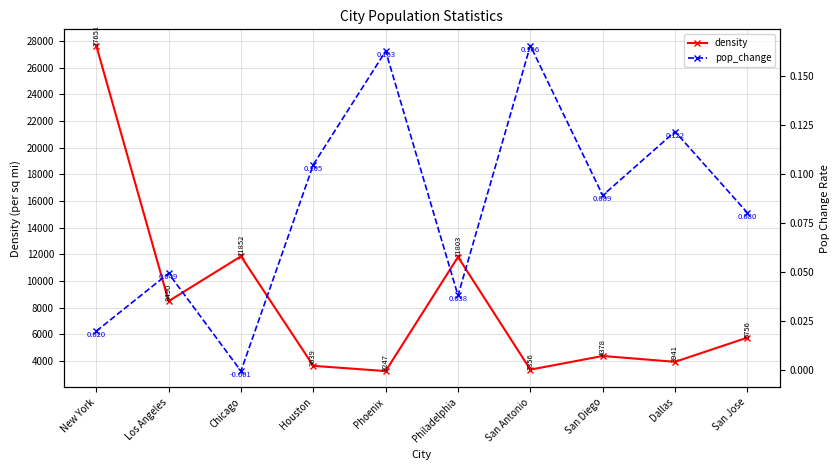

Reading left to right, extract all data points from this chart.

density: 27651.1	8490.7	11852.1	3639.6	3247.7	11803.8	3356.3	4378.4	3941.2	5756.6
pop_change: 0.0	0.0	-0.0	0.1	0.2	0.0	0.2	0.1	0.1	0.1